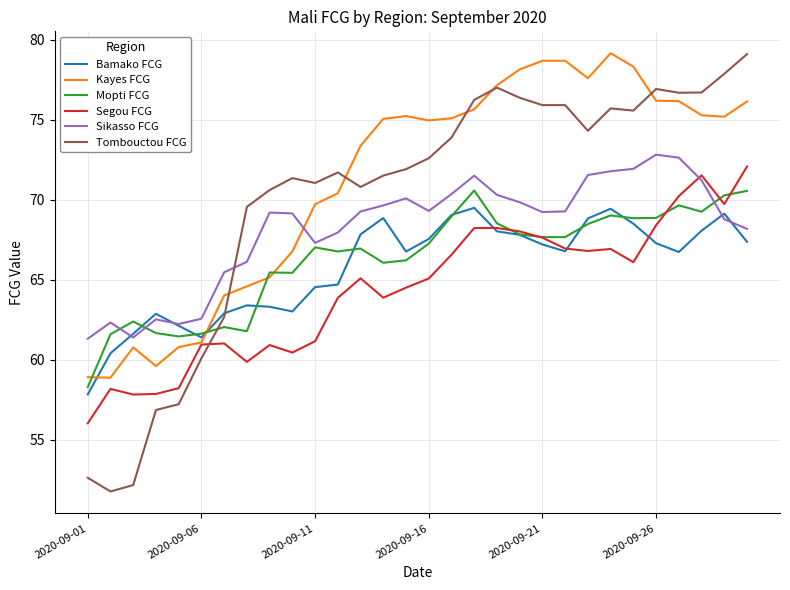

What is the maximum value for Sikasso FCG?

72.8